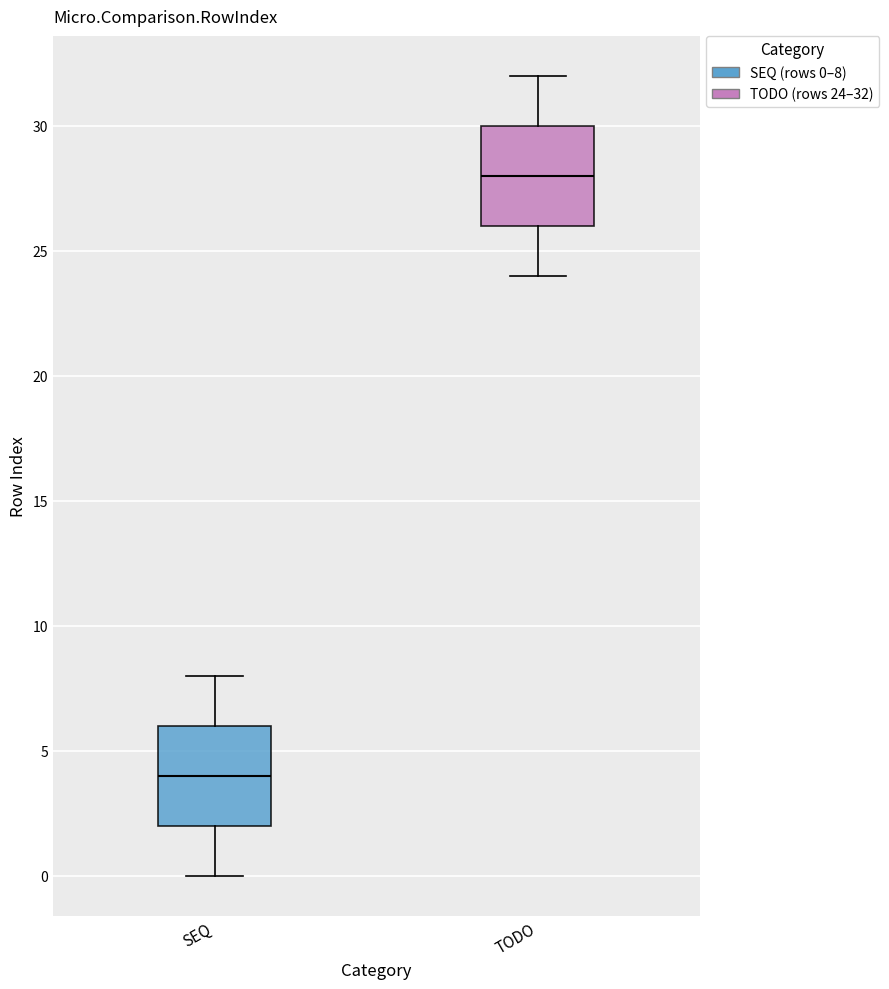

Reading left to right, transcribe this box plot: for each box, give where its median line is, the range the box spans, and where its two whiskers end, as read against the y-axis. The values are not printed on the chart, so give them approximately, as read against the axis.

SEQ: median 4, box 2 to 6, whiskers 0 to 8
TODO: median 28, box 26 to 30, whiskers 24 to 32